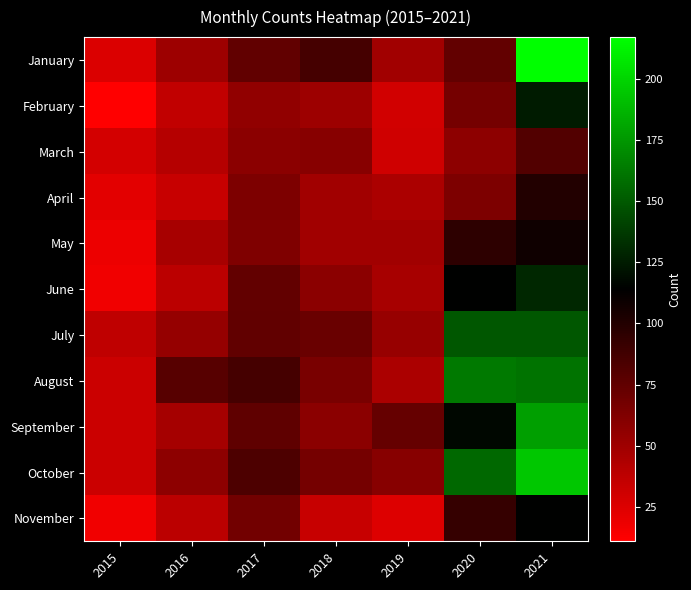

What is the minimum value shown in the chart?

11